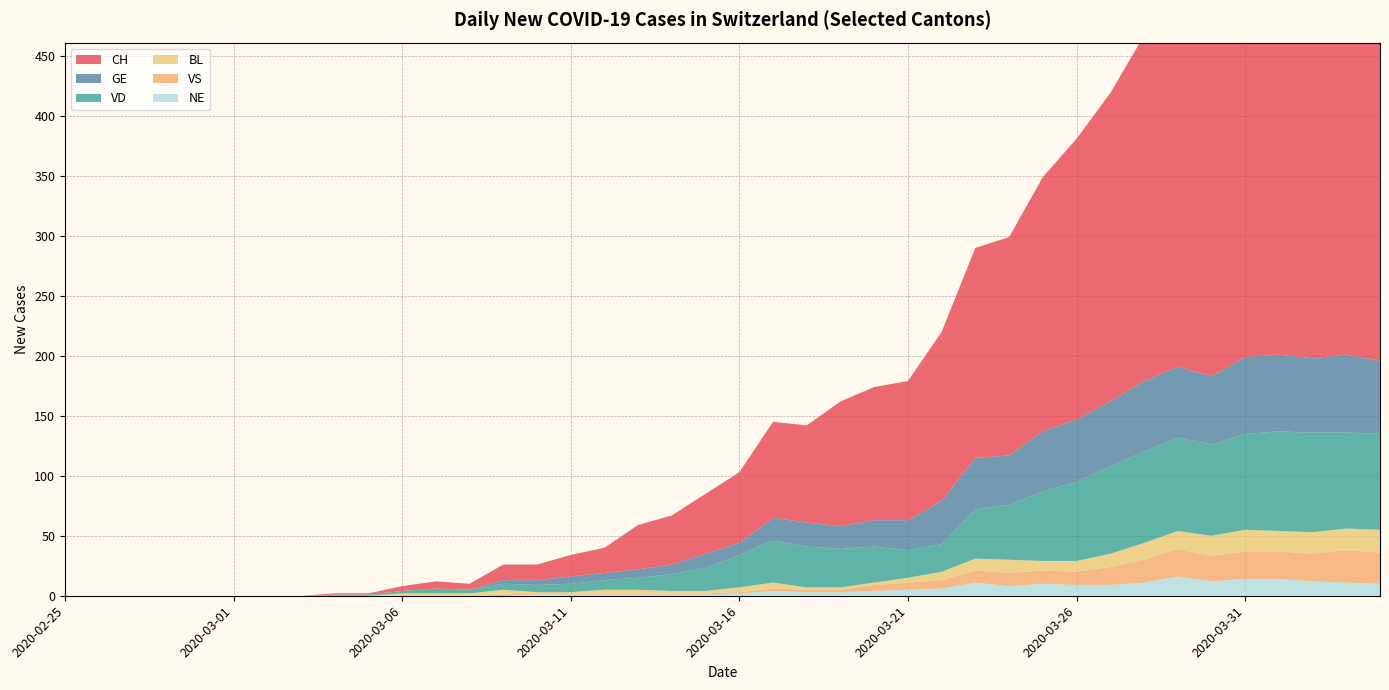

Reading left to right, transcribe all the data shown in this chart.

CH: 0	0	0	0	0	0	0	0	1	1	4	6	5	13	13	18	21	37	41	50	59	80	81	104	111	116	141	175	182	212	234	257	288	302	337	361	386	392	401	398
GE: 0	0	0	0	0	0	0	0	0	0	0	0	0	3	4	6	6	7	8	12	10	19	20	19	22	25	36	43	41	50	52	54	59	59	57	64	64	62	65	61
VD: 0	0	0	0	0	0	0	0	1	1	2	4	3	5	6	7	8	10	14	19	27	35	34	32	30	23	23	41	46	58	66	73	76	78	76	80	83	83	80	80
BL: 0	0	0	0	0	0	0	0	0	0	2	2	2	4	1	1	3	3	2	2	4	5	2	2	2	4	7	10	11	8	9	11	14	15	17	18	17	18	18	19
VS: 0	0	0	0	0	0	0	0	0	0	0	0	0	1	1	1	1	1	1	1	1	2	2	2	5	6	7	10	11	11	11	15	19	23	21	23	23	23	27	26
NE: 0	0	0	0	0	0	0	0	0	0	0	0	0	0	1	1	1	1	1	1	2	4	3	3	4	5	6	11	8	10	9	9	11	16	12	14	14	12	11	10